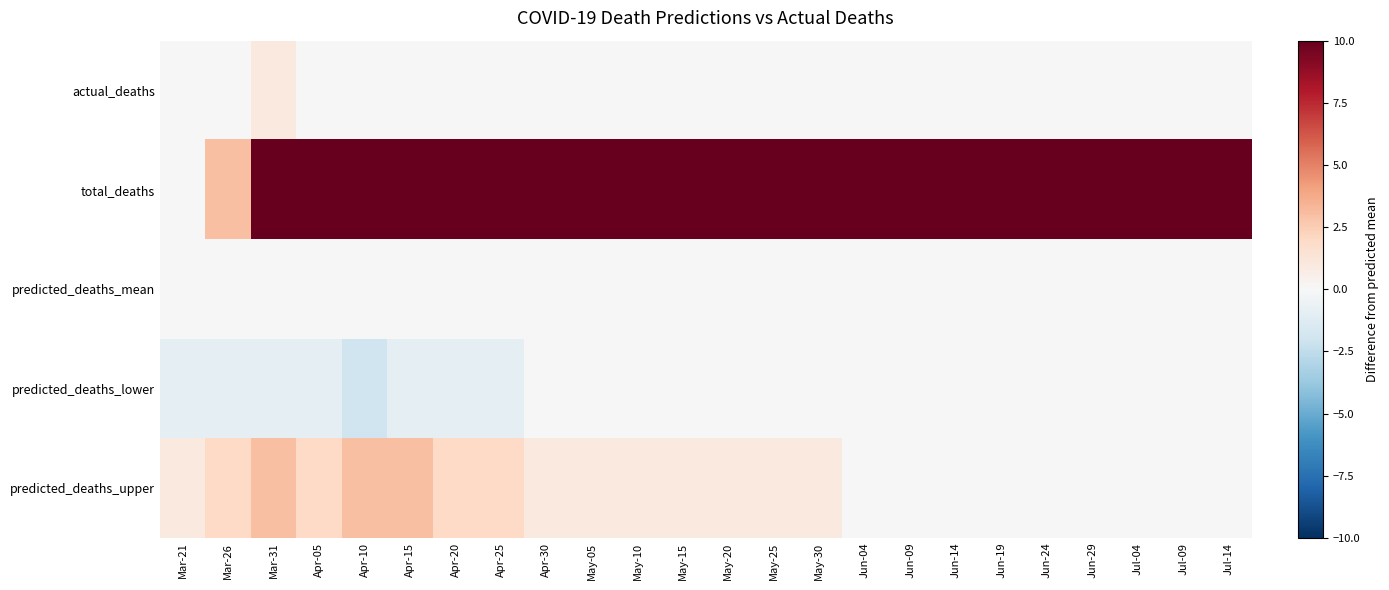

At which category is the sum across all series the highest?

May-30